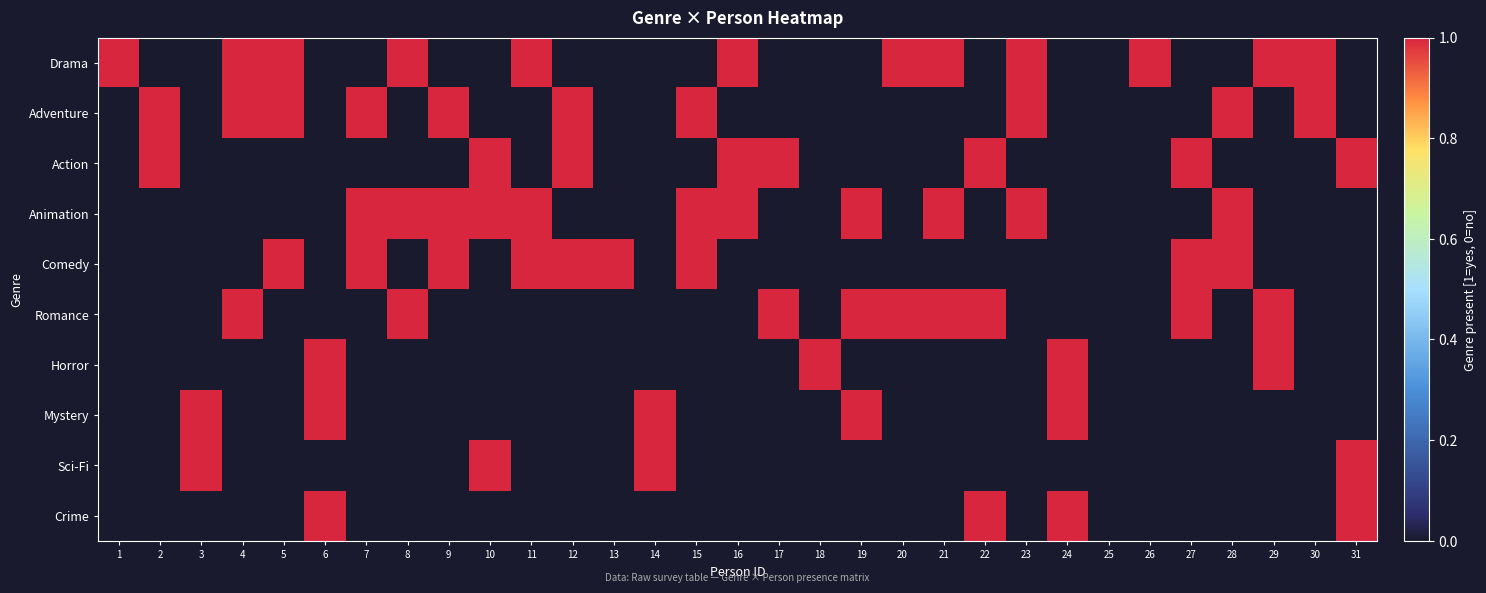

Which series has the largest range (max minus min)?

Drama